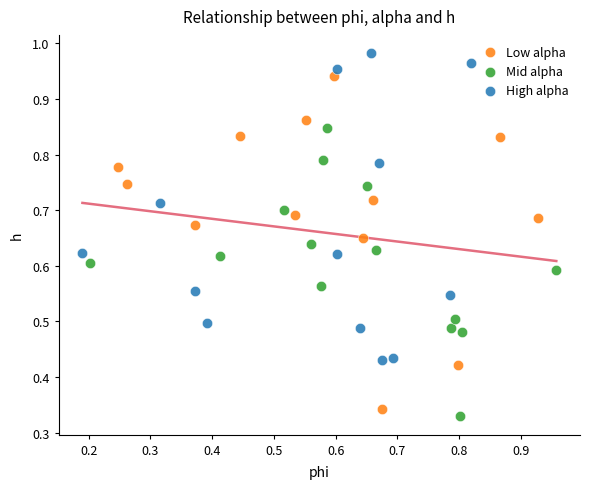

Which series reaches the maximum Y coordinate?

High alpha